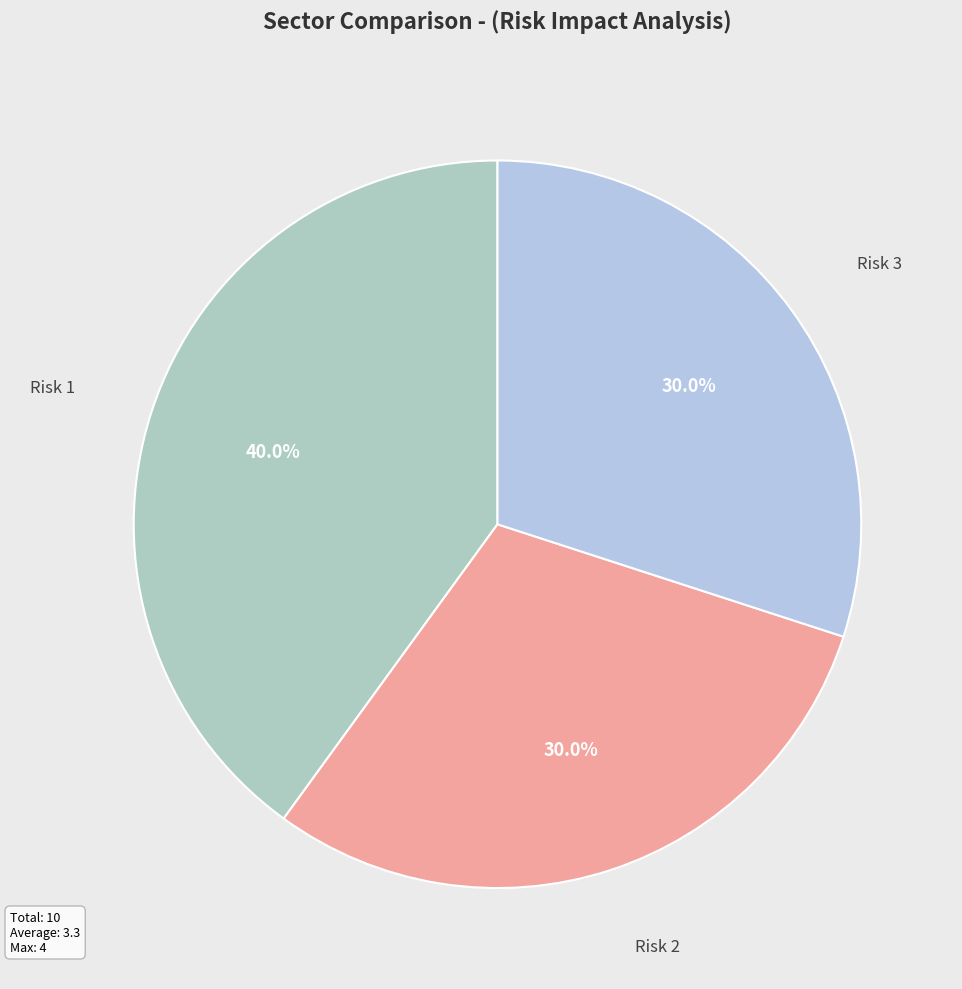

Is the sum of Risk 2 and Risk 1 greater than half?

Yes